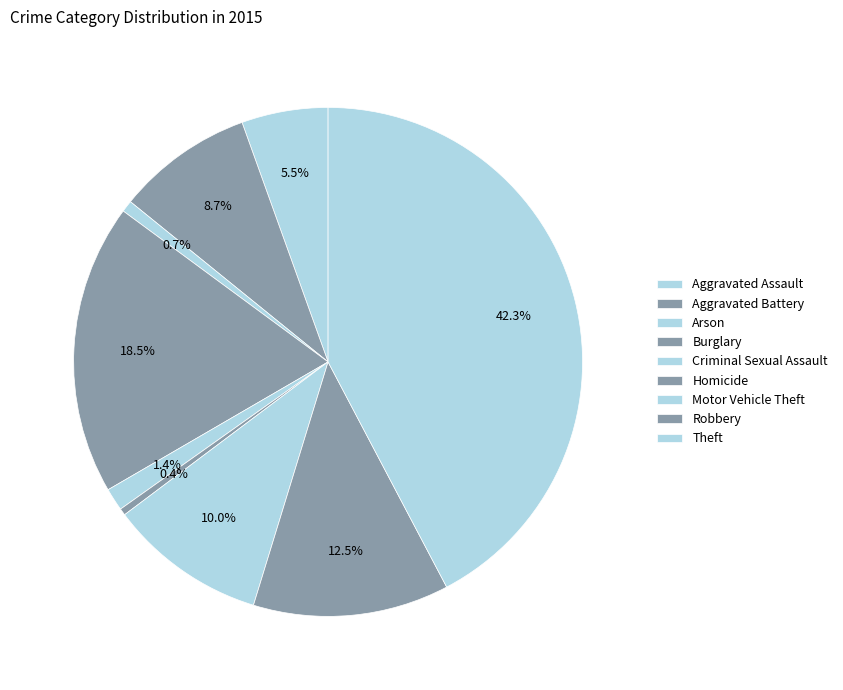

Is there a majority slice in this chart?

No